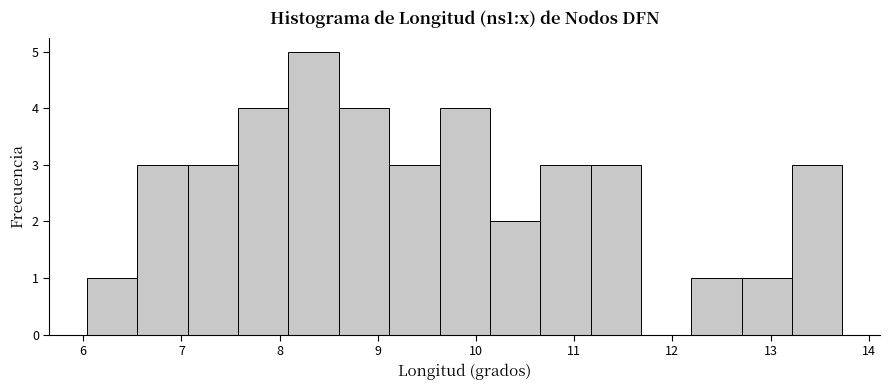

Over which range of the x-axis is the bar tallest?

8.1 to 8.6